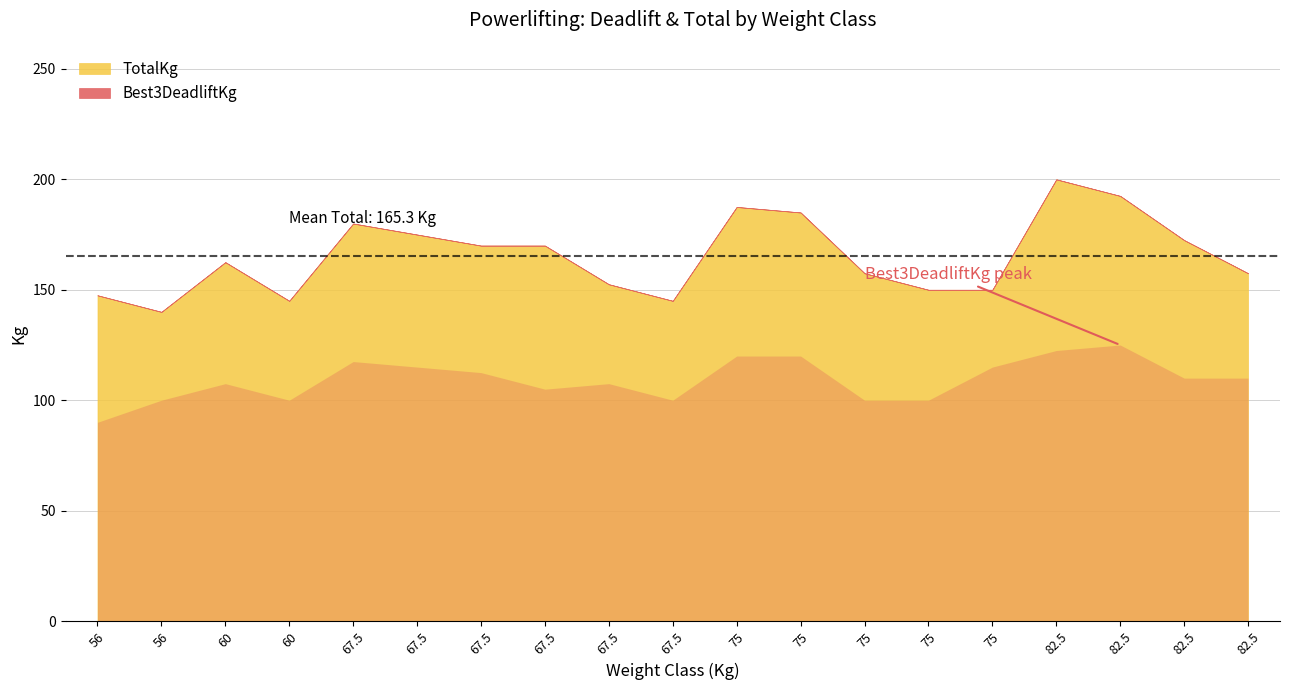

At which category is the sum across all series the highest?

82.5